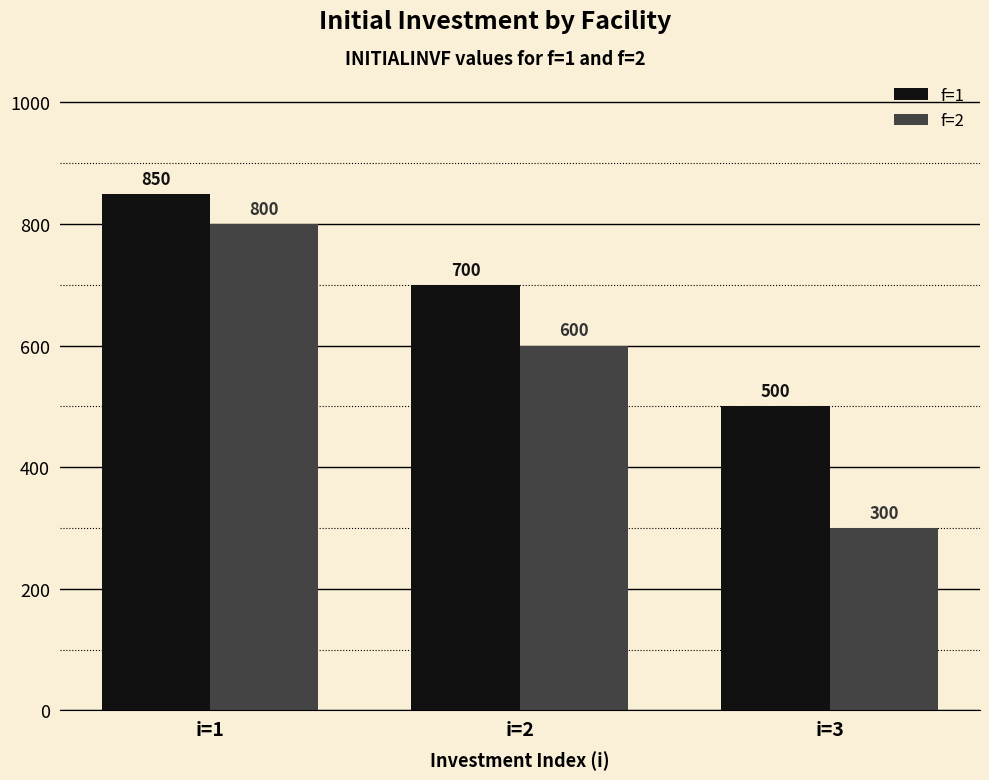

Reading left to right, list all the values displayed in this chart.

f=1: i=1=850	i=2=700	i=3=500
f=2: i=1=800	i=2=600	i=3=300